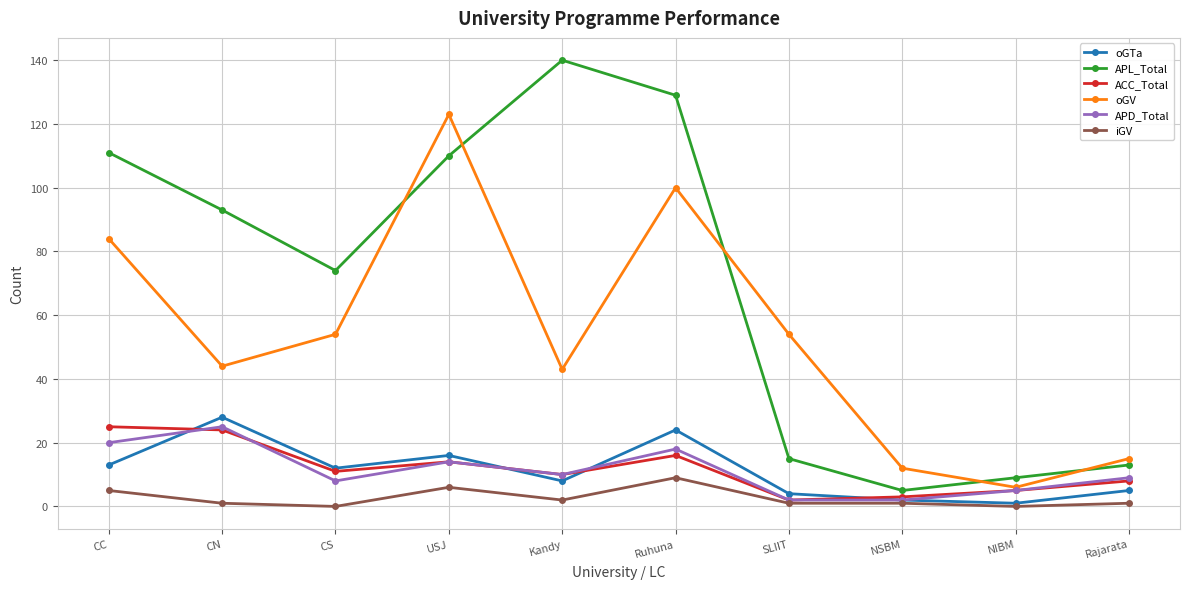

What is the value of the oGTa point at the 5th from the left?

8